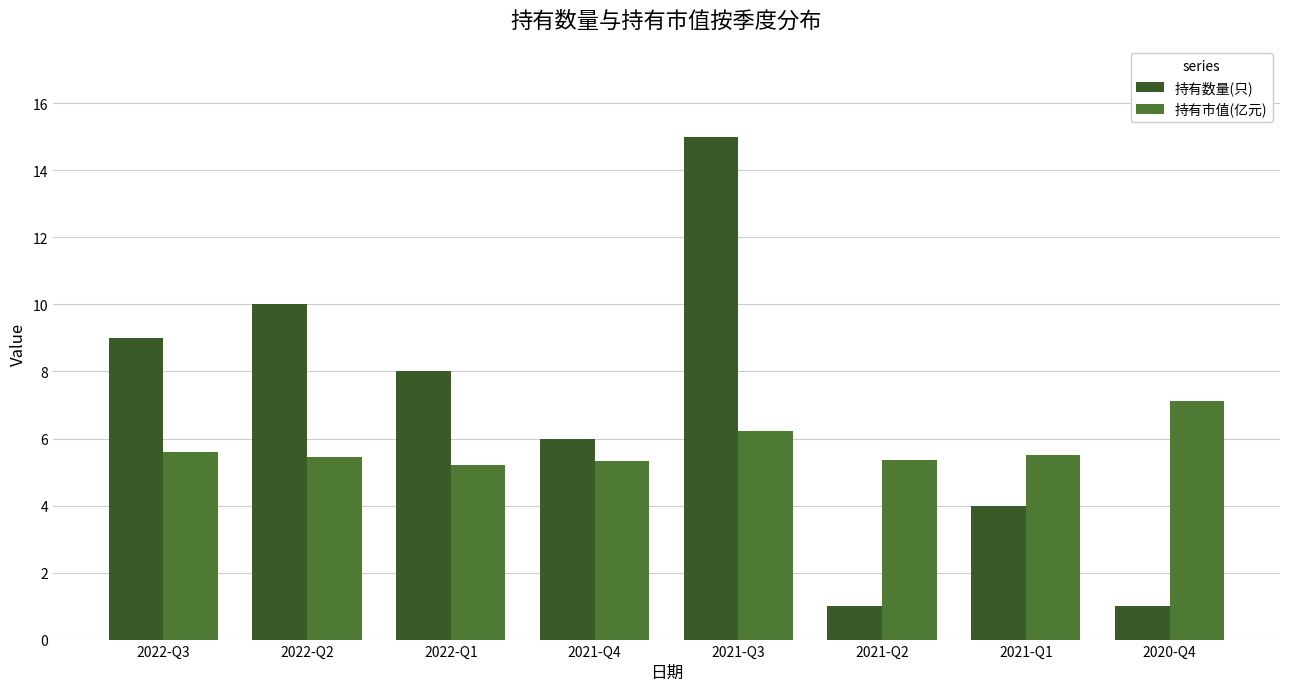

What is the sum of all 持有市值(亿元) values?

45.8